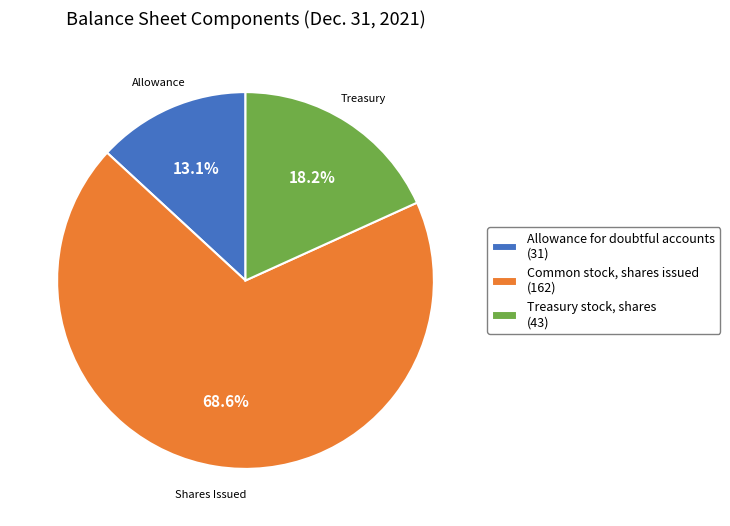

To the nearest percent, what percentage of the pie is Allowance for doubtful accounts?

13%